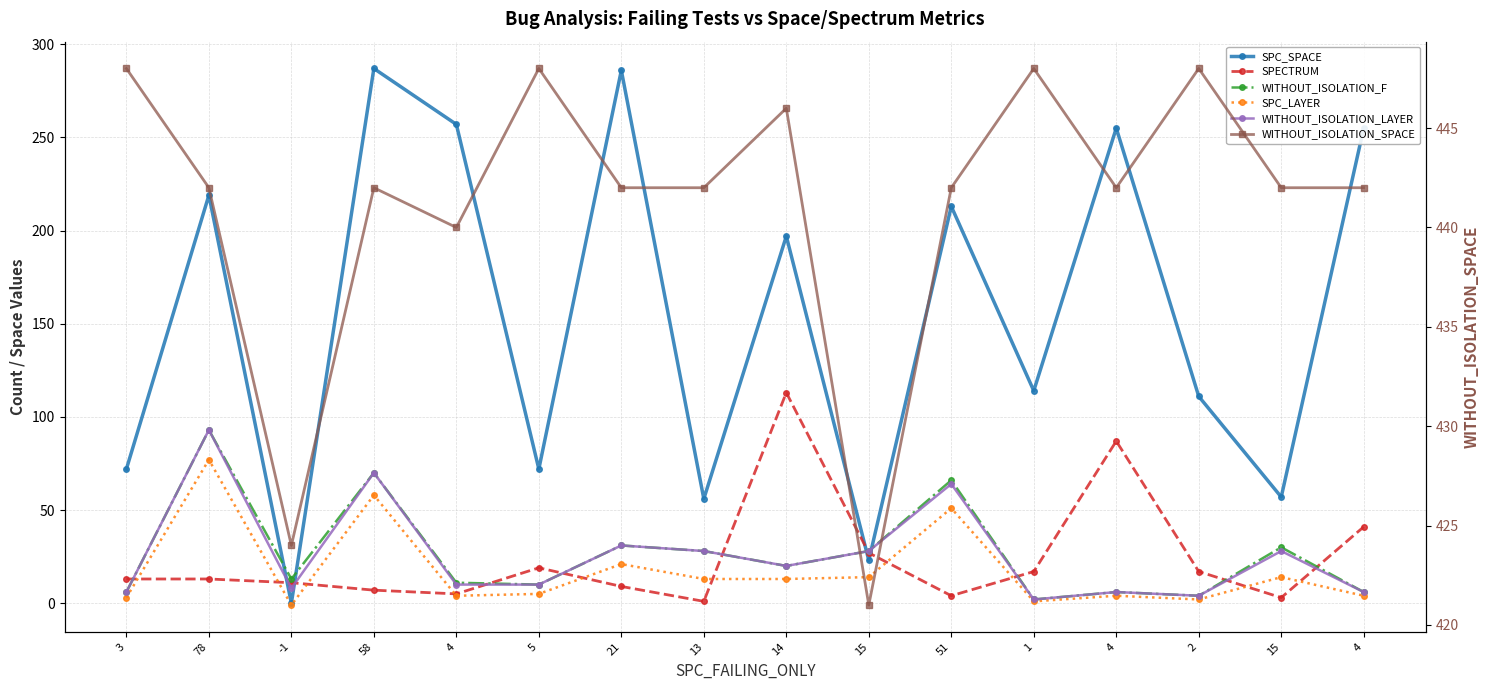

At which category is the sum across all series the highest?

78